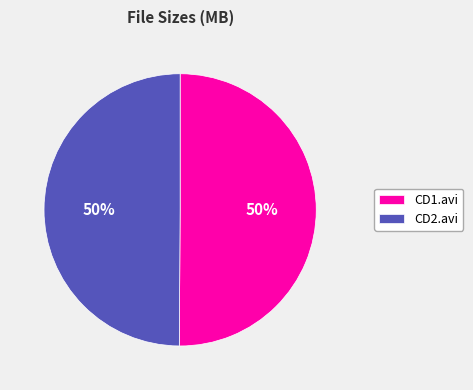

Is it true that CD2.avi is 40% of the pie?

False